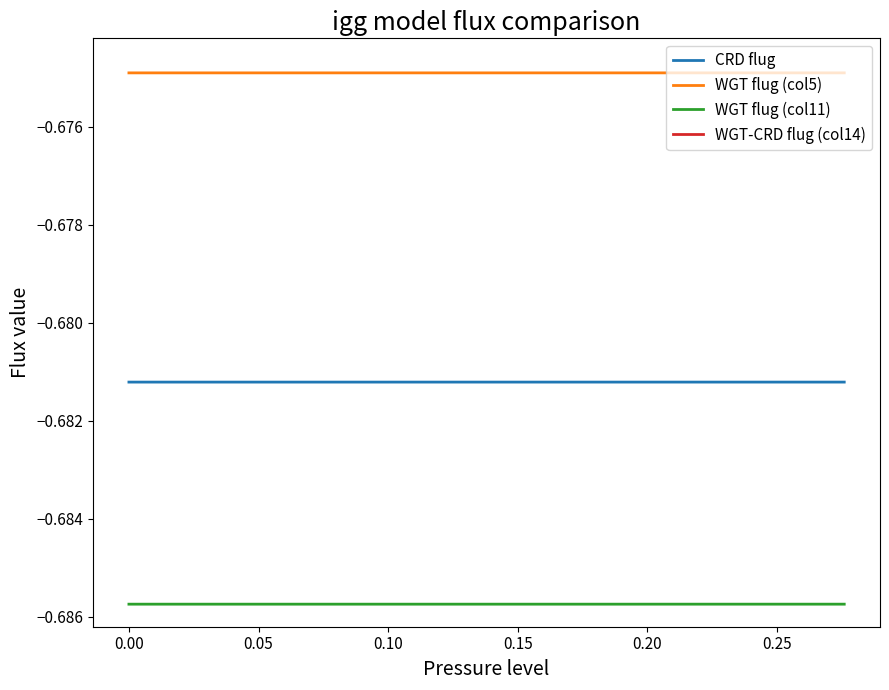

True or false: CRD flug and WGT flug (col11) cross at least once.

False